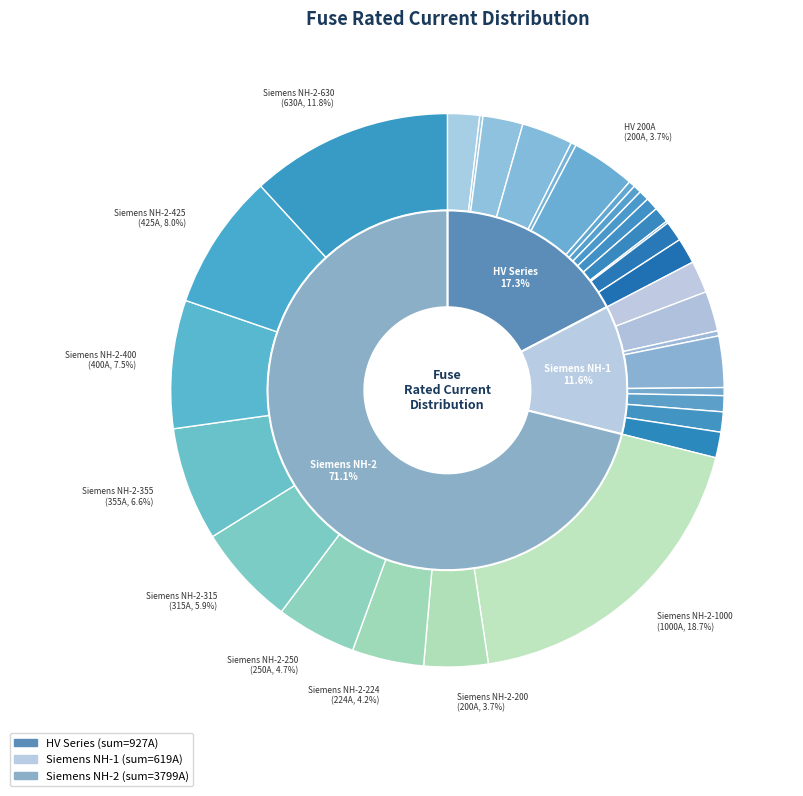

To the nearest percent, what is the average slice percentage?

3%